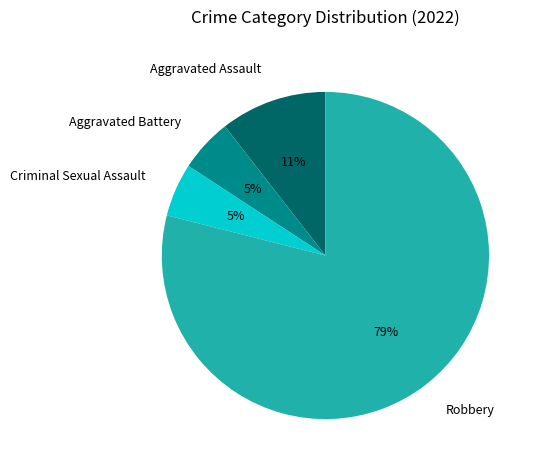

Approximately how many times larger is the value at Criminal Sexual Assault compared to Robbery?

0.1